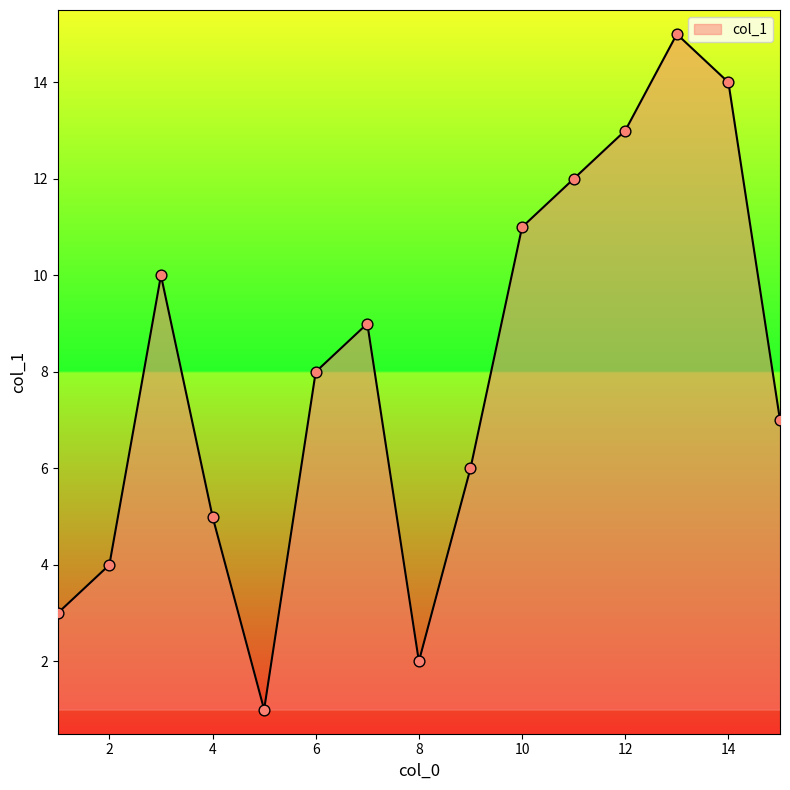

What is the maximum value shown in the chart?

15